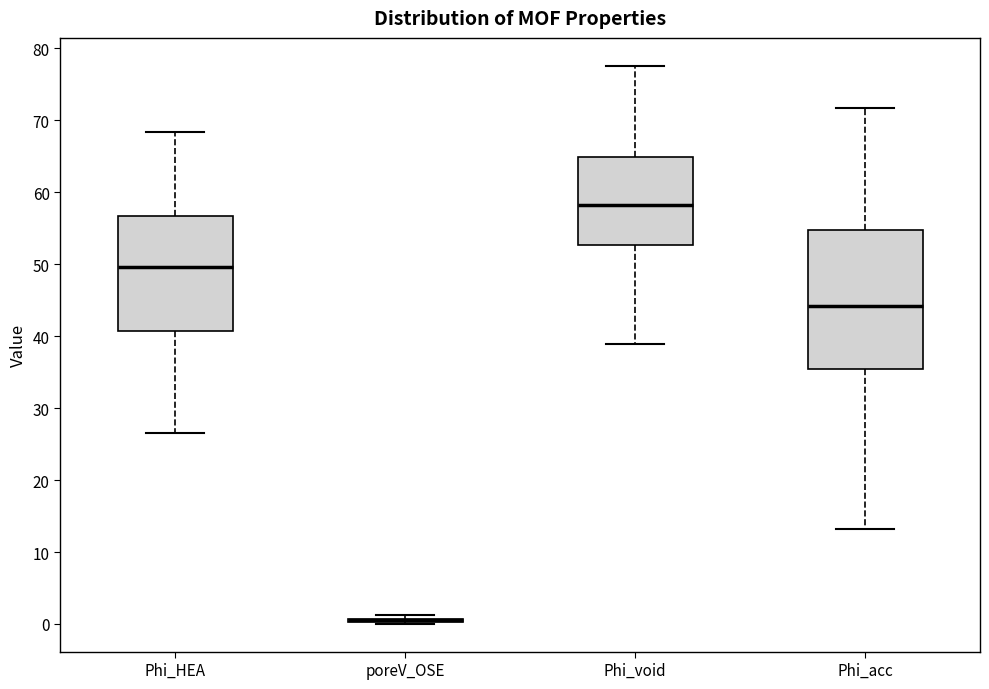

Reading left to right, transcribe this box plot: for each box, give where its median line is, the range the box spans, and where its two whiskers end, as read against the y-axis. The values are not printed on the chart, so give them approximately, as read against the axis.

Phi_HEA: median 50, box 41 to 57, whiskers 27 to 68
poreV_OSE: box collapsed to a line at 0, whiskers 0 to 1
Phi_void: median 58, box 53 to 65, whiskers 39 to 78
Phi_acc: median 44, box 35 to 55, whiskers 13 to 72